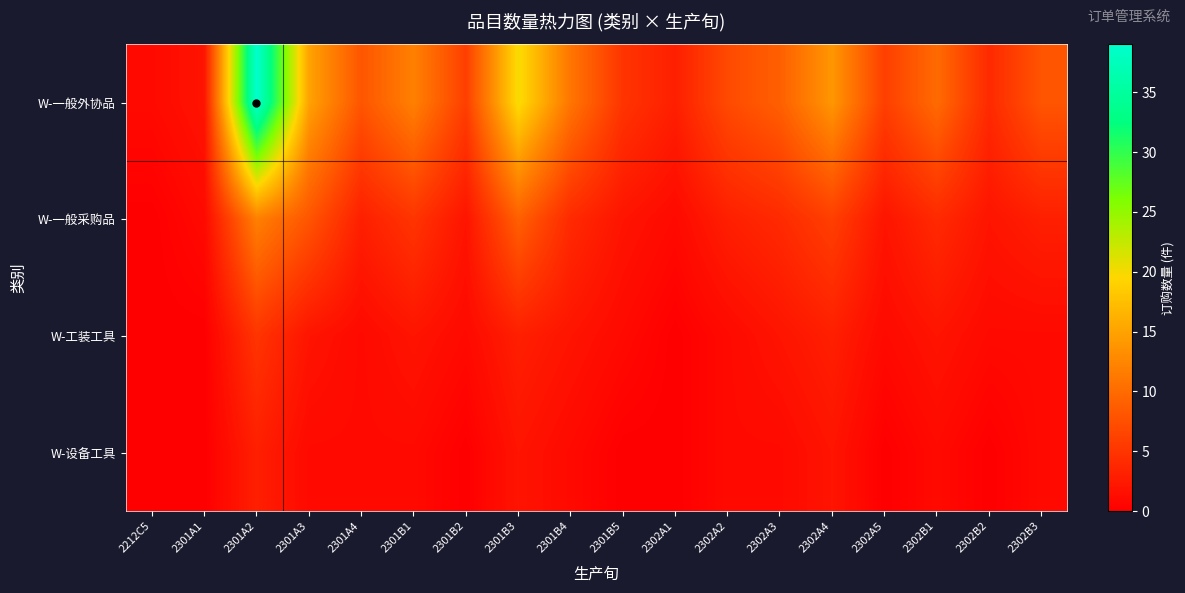

Reading left to right, transcribe all the data shown in this chart.

W-一般外协品: 2212C5=1.0	2301A1=2.0	2301A2=39.0	2301A3=15.0	2301A4=8.0	2301B1=12.0	2301B2=6.0	2301B3=20.0	2301B4=11.0	2301B5=5.0	2302A1=3.0	2302A2=7.0	2302A3=9.0	2302A4=14.0	2302A5=6.0	2302B1=10.0	2302B2=4.0	2302B3=8.0
W-一般采购品: 2212C5=0.0	2301A1=1.0	2301A2=12.0	2301A3=8.0	2301A4=3.0	2301B1=5.0	2301B2=2.0	2301B3=9.0	2301B4=4.0	2301B5=2.0	2302A1=1.0	2302A2=3.0	2302A3=4.0	2302A4=6.0	2302A5=2.0	2302B1=4.0	2302B2=2.0	2302B3=3.0
W-工装工具: 2212C5=0.0	2301A1=0.0	2301A2=5.0	2301A3=2.0	2301A4=1.0	2301B1=2.0	2301B2=1.0	2301B3=3.0	2301B4=2.0	2301B5=1.0	2302A1=0.0	2302A2=1.0	2302A3=2.0	2302A4=3.0	2302A5=1.0	2302B1=2.0	2302B2=1.0	2302B3=1.0
W-设备工具: 2212C5=0.0	2301A1=0.0	2301A2=3.0	2301A3=1.0	2301A4=1.0	2301B1=1.0	2301B2=0.0	2301B3=2.0	2301B4=1.0	2301B5=0.0	2302A1=0.0	2302A2=1.0	2302A3=1.0	2302A4=2.0	2302A5=0.0	2302B1=1.0	2302B2=0.0	2302B3=1.0